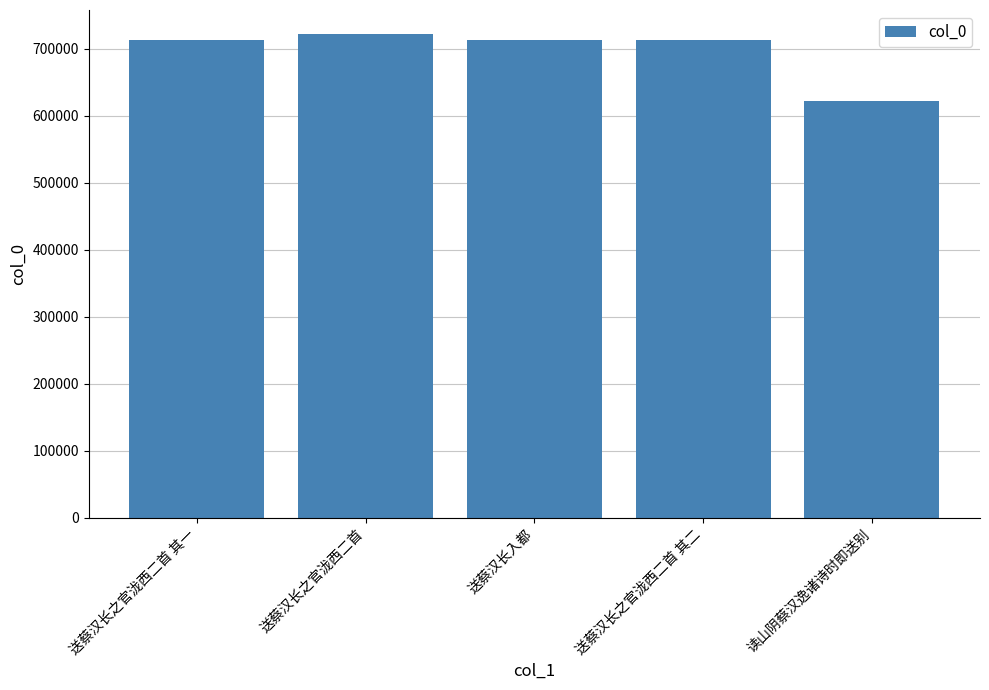

What value does the data have at 读山阴蔡汉逸诸诗时即送别, to the nearest 100?

621300